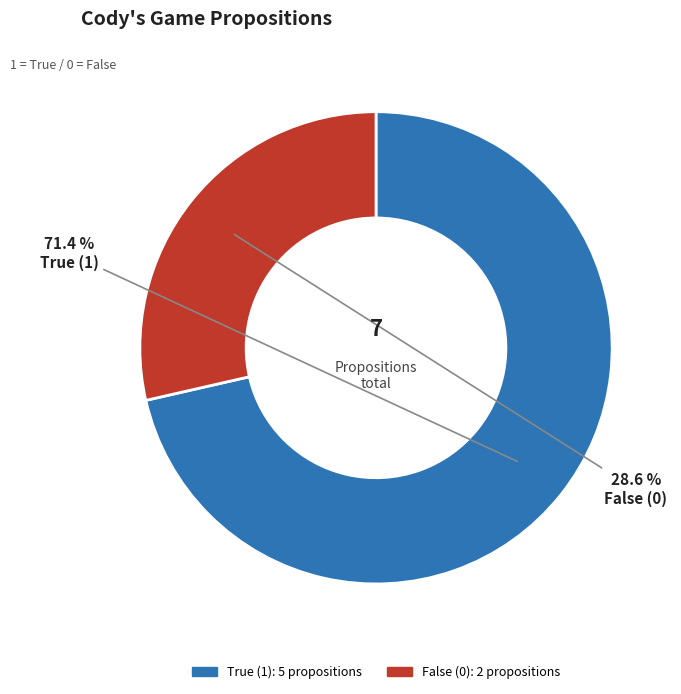

Does any single category account for the majority?

Yes